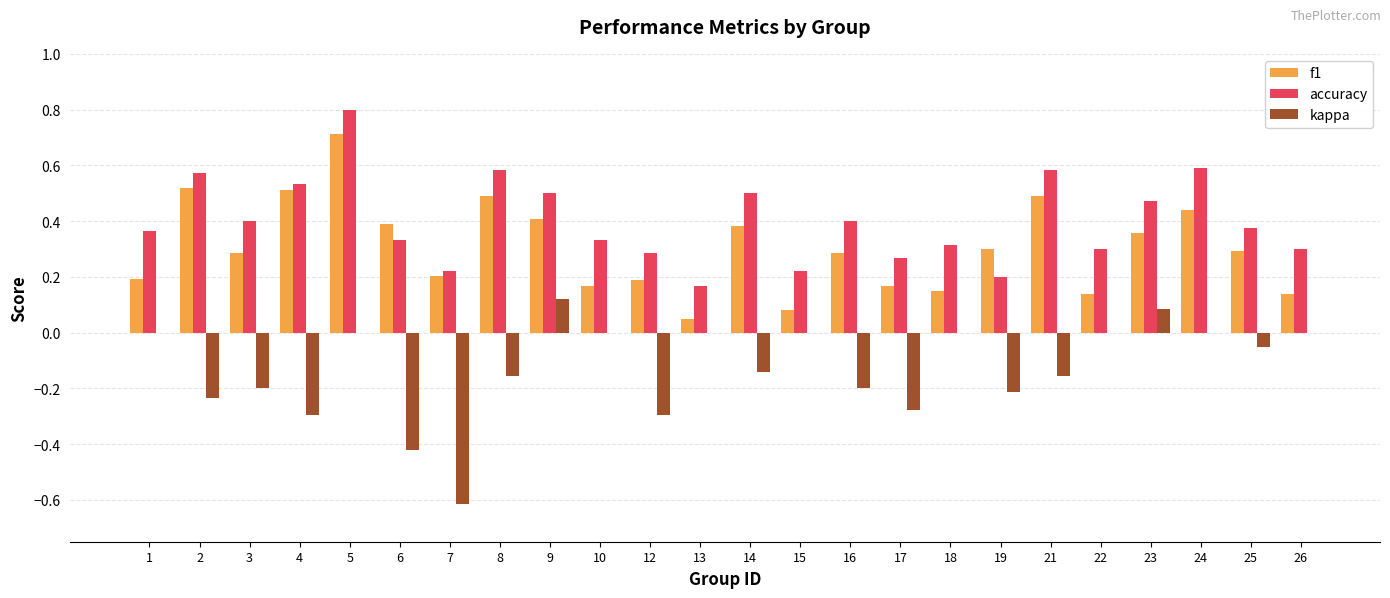

What is the greatest value displayed?

0.8